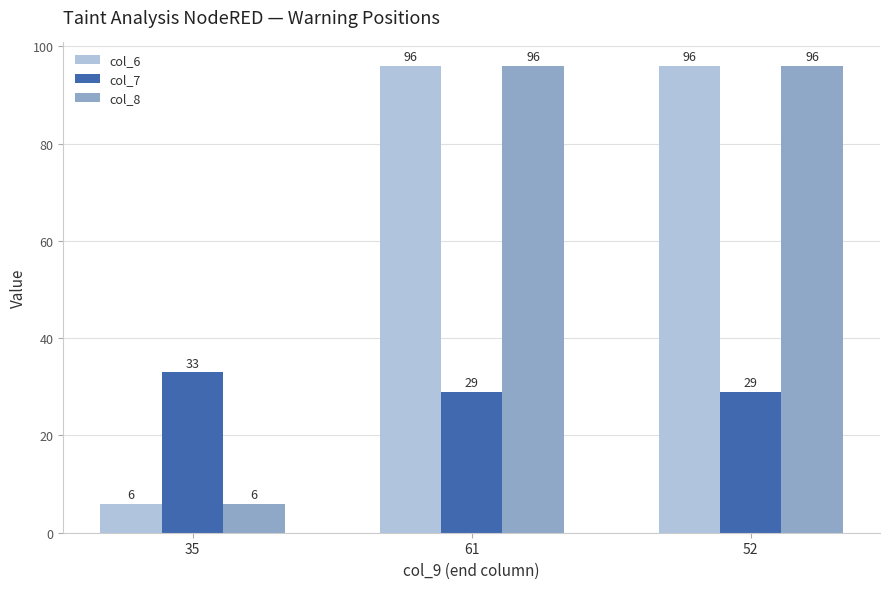

True or false: col_8 has a value of 49 at 52.

False